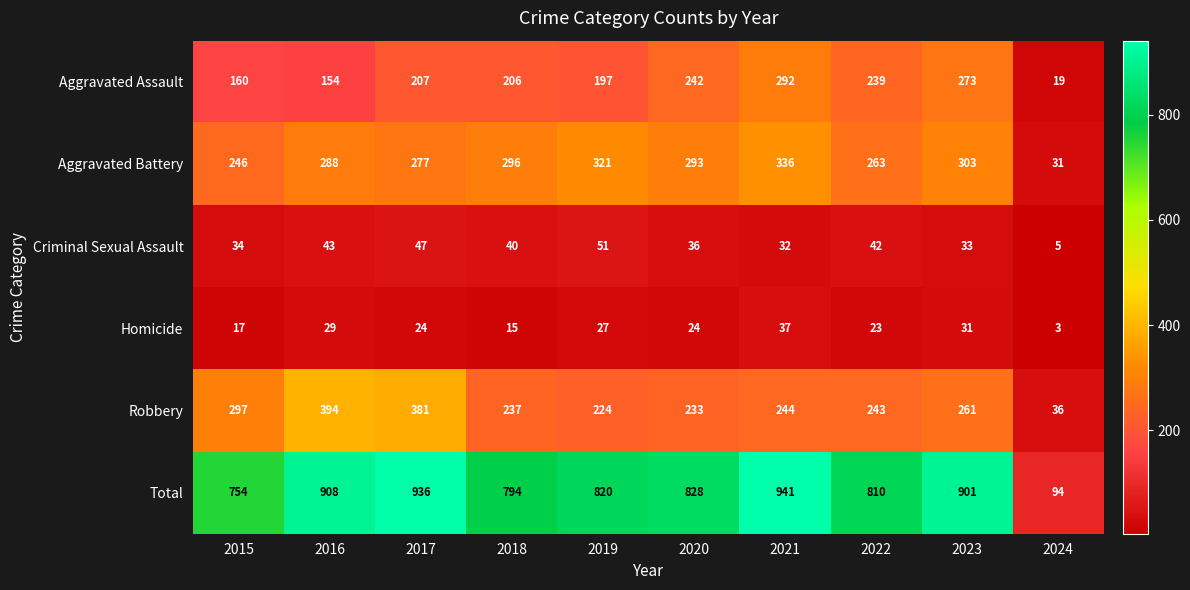

Rank the series by their maximum value, from lowest to highest.

Homicide, Criminal Sexual Assault, Aggravated Assault, Aggravated Battery, Robbery, Total